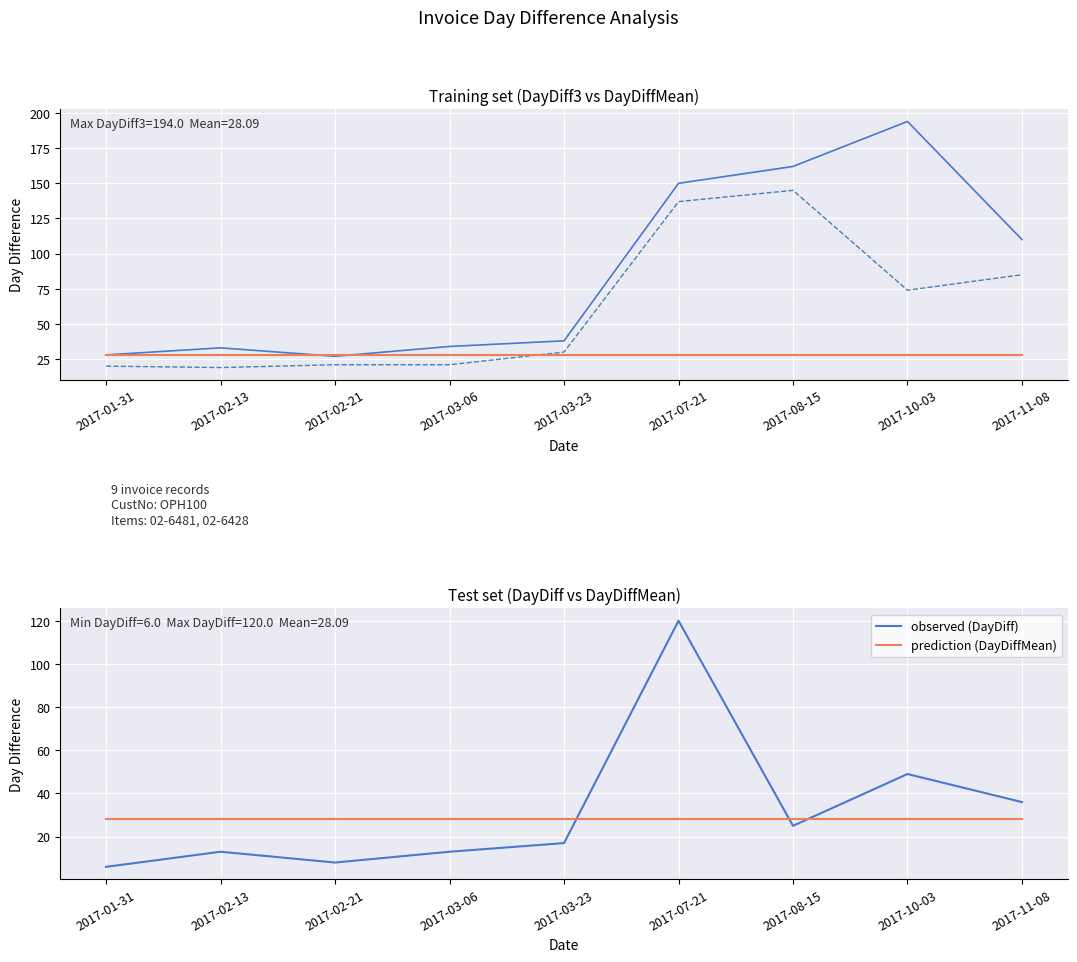

At which label does prediction (DayDiffMean) reach its minimum?

2017-01-31